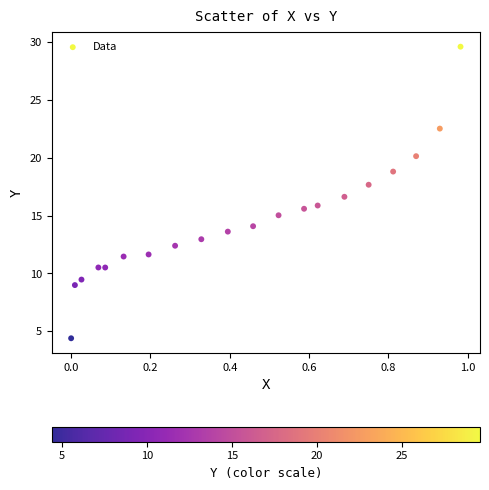

What is the range of X values (max minus min)?

1.0